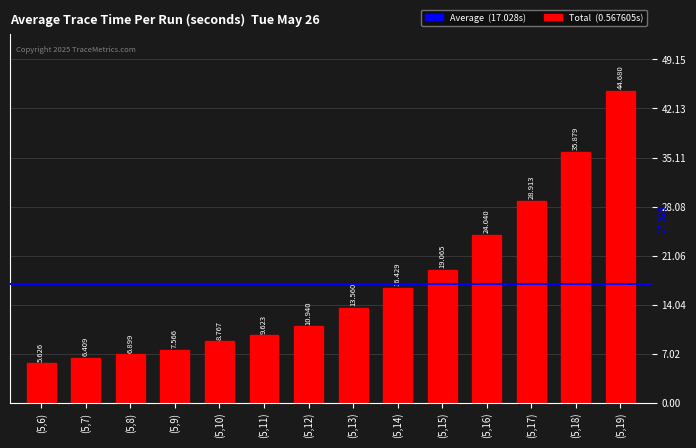

What is the difference between the maximum and minimum values?

39.1